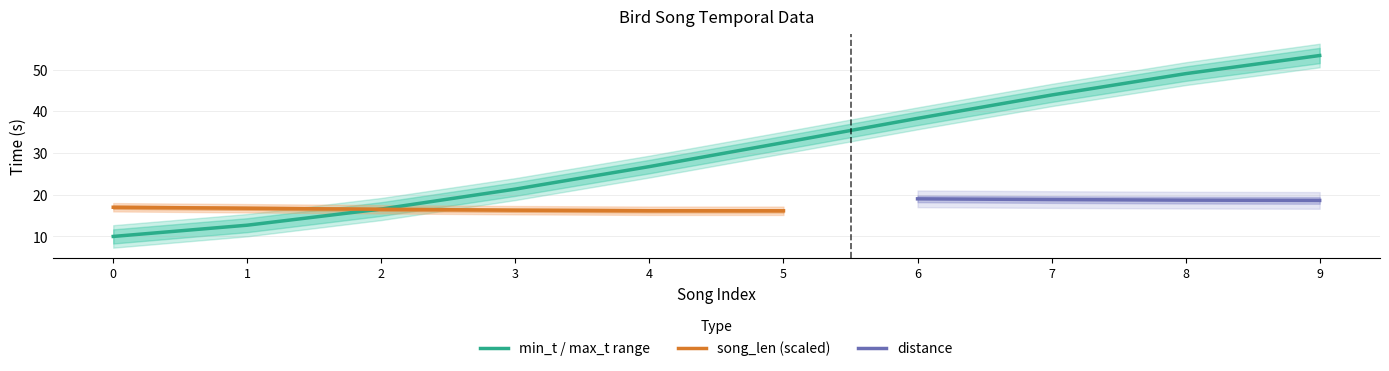

How many values in the max_t series exceed 33?

5